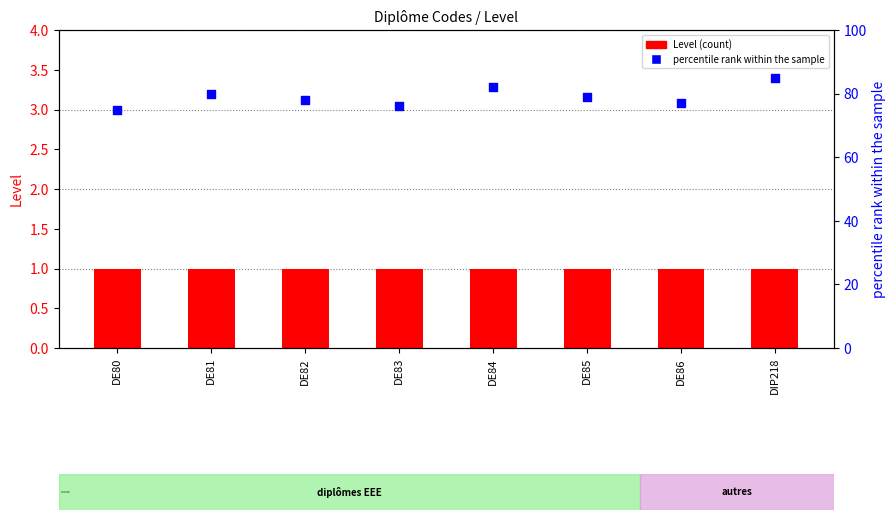

Which series reaches the maximum Y coordinate?

percentile rank within the sample